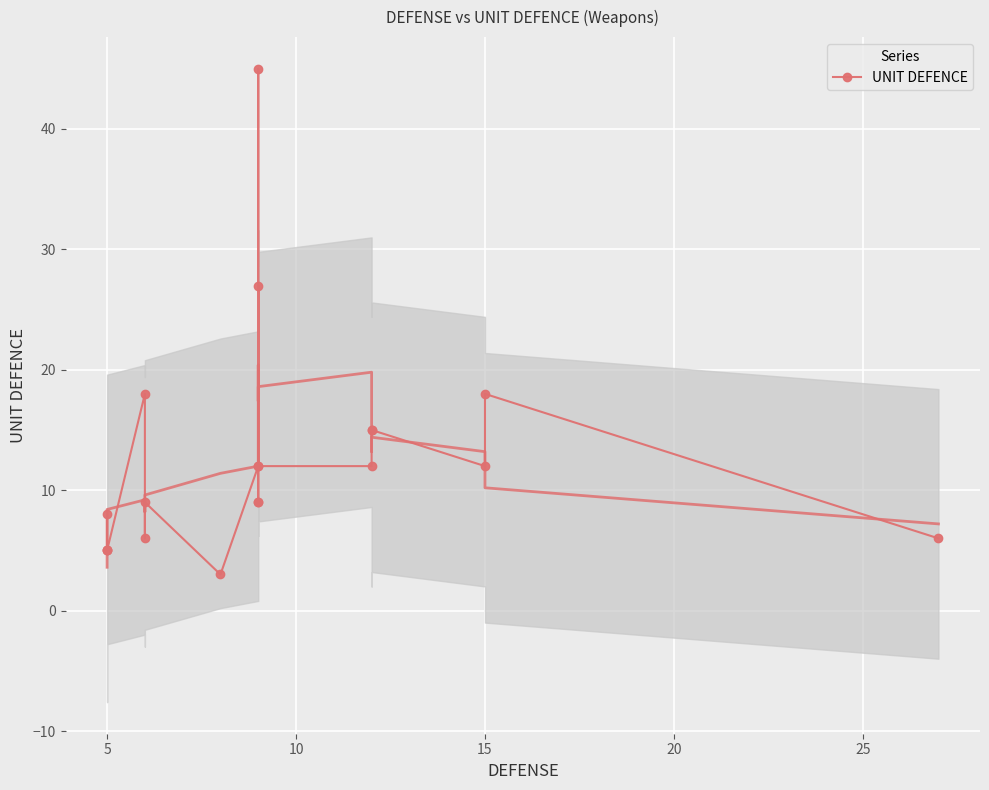

How many interior local peaks (higher than both neighbors) does the data have?

6